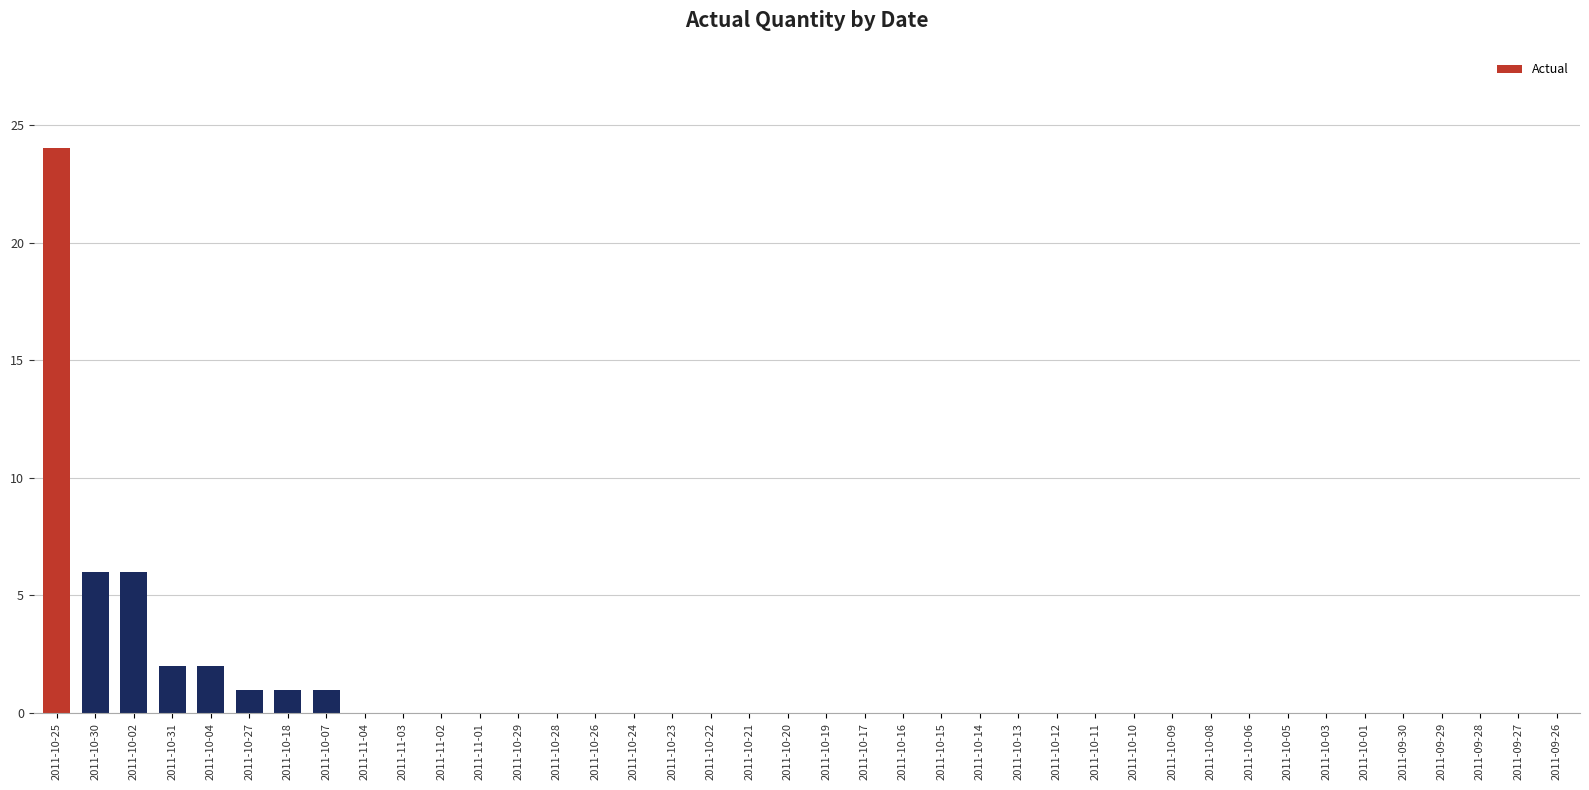

Reading left to right, list all the values displayed in this chart.

2011-10-25=24	2011-10-30=6	2011-10-02=6	2011-10-31=2	2011-10-04=2	2011-10-27=1	2011-10-18=1	2011-10-07=1	2011-11-04=0	2011-11-03=0	2011-11-02=0	2011-11-01=0	2011-10-29=0	2011-10-28=0	2011-10-26=0	2011-10-24=0	2011-10-23=0	2011-10-22=0	2011-10-21=0	2011-10-20=0	2011-10-19=0	2011-10-17=0	2011-10-16=0	2011-10-15=0	2011-10-14=0	2011-10-13=0	2011-10-12=0	2011-10-11=0	2011-10-10=0	2011-10-09=0	2011-10-08=0	2011-10-06=0	2011-10-05=0	2011-10-03=0	2011-10-01=0	2011-09-30=0	2011-09-29=0	2011-09-28=0	2011-09-27=0	2011-09-26=0